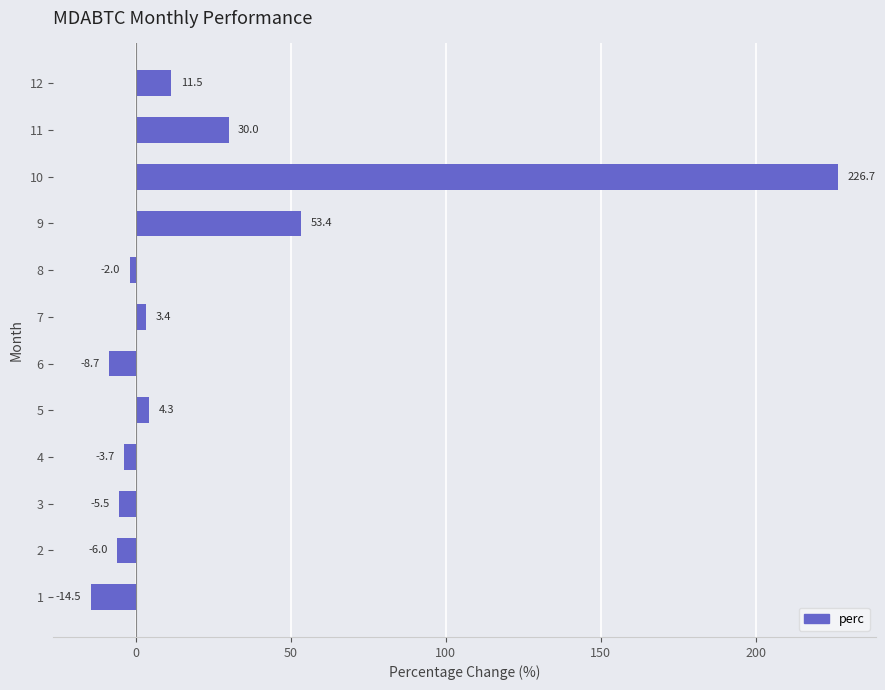

True or false: the data shows 19.3 at 11.

False